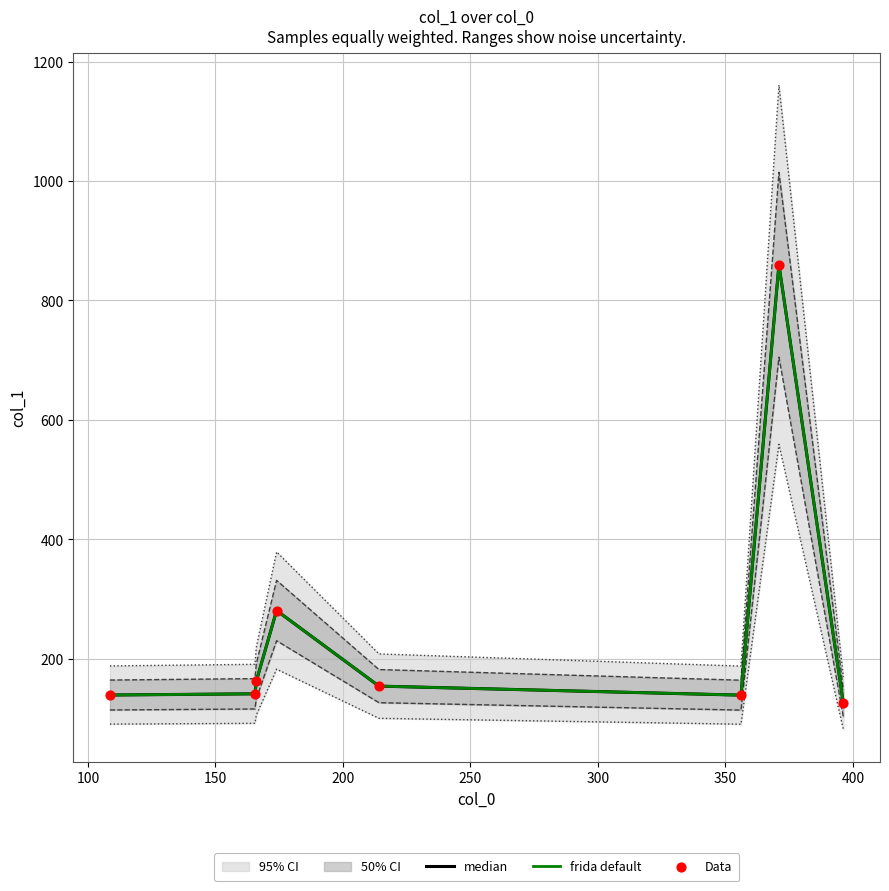

Which series has the largest total across all categories?

median